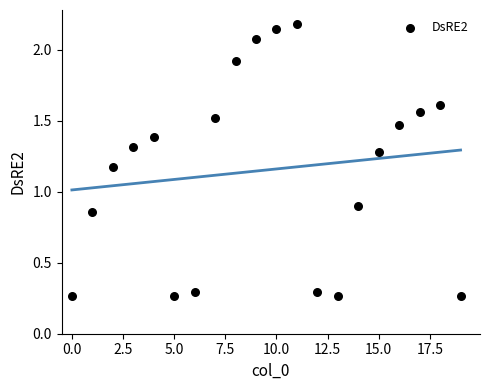

What is the range of Y values (max minus min)?

1.9